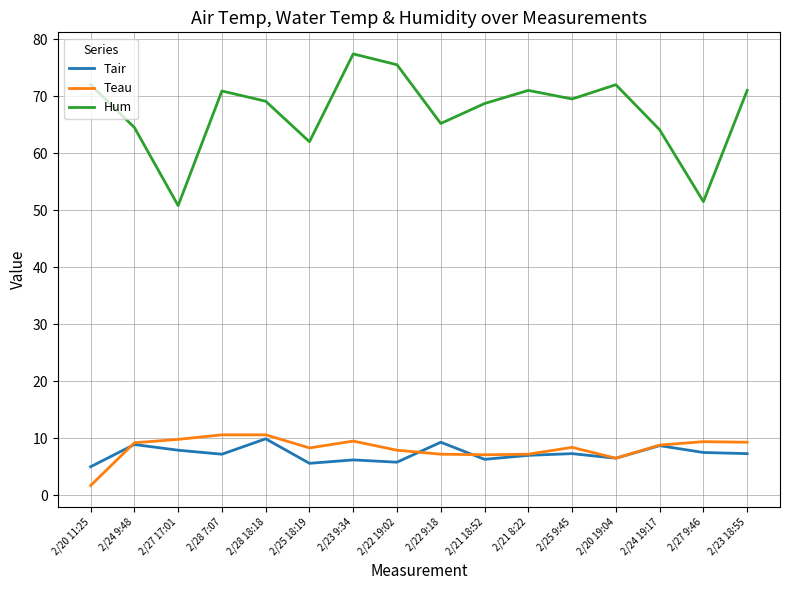

True or false: Teau and Hum intersect in this chart.

False